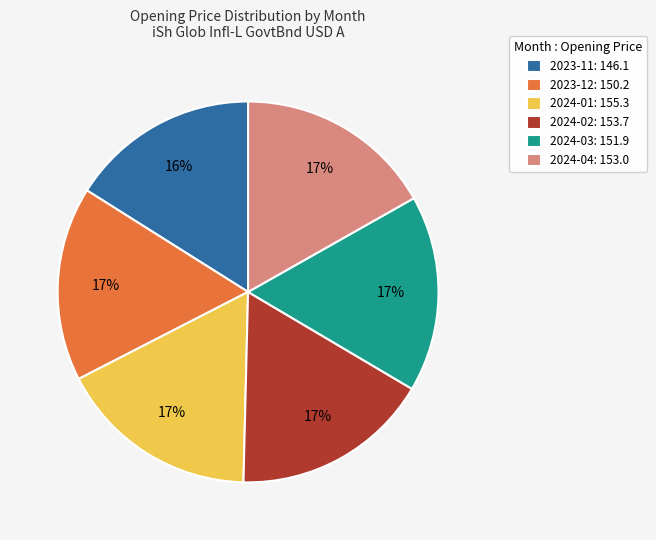

Is the sum of 2024-03: 151.9 and 2023-11: 146.1 greater than half?

No